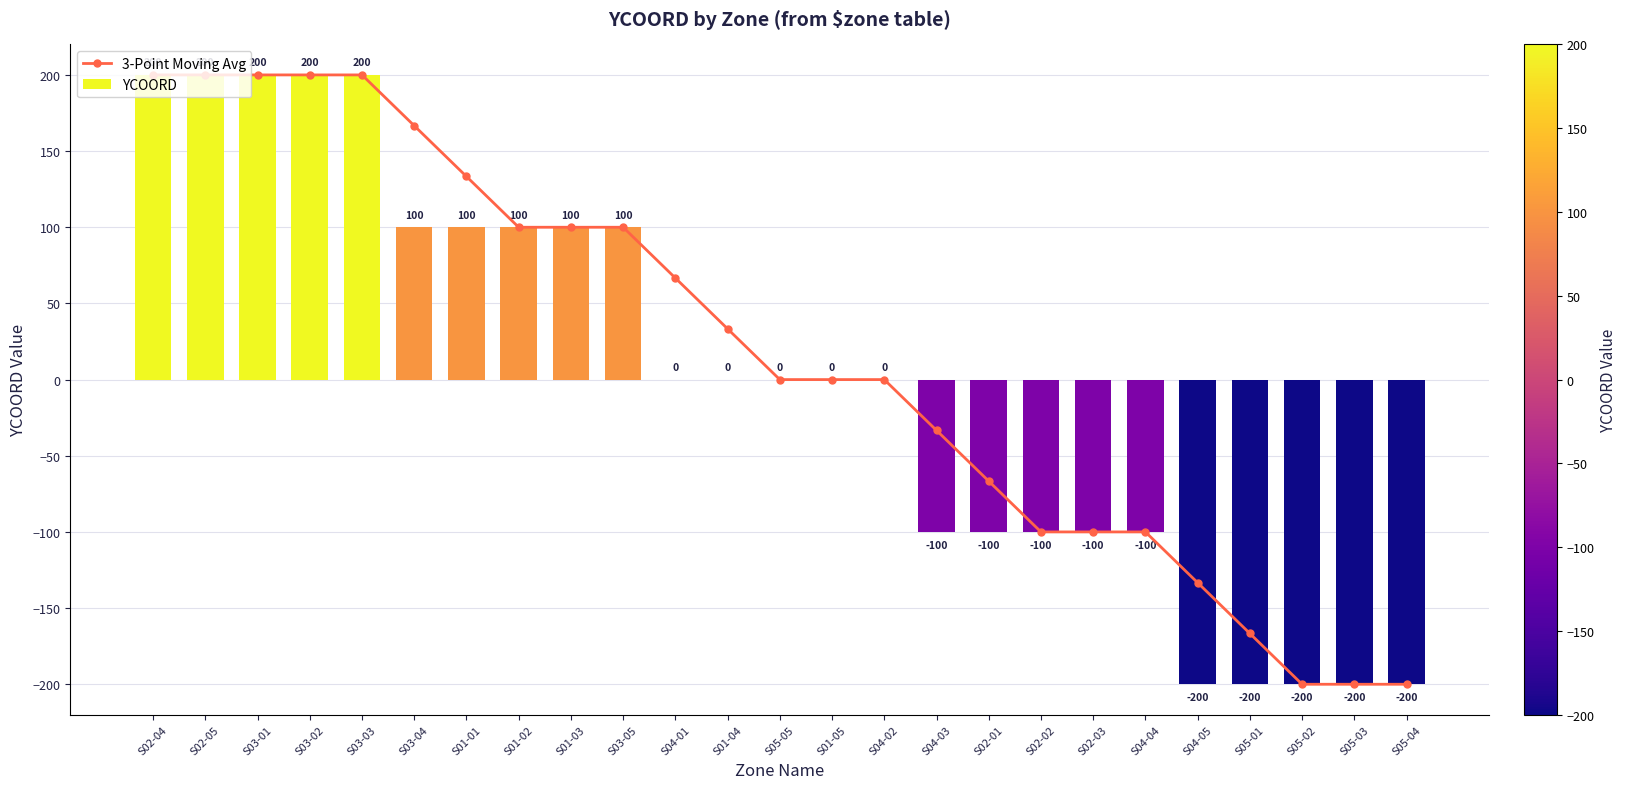

Which series has the widest spread of values?

3-Point Moving Avg